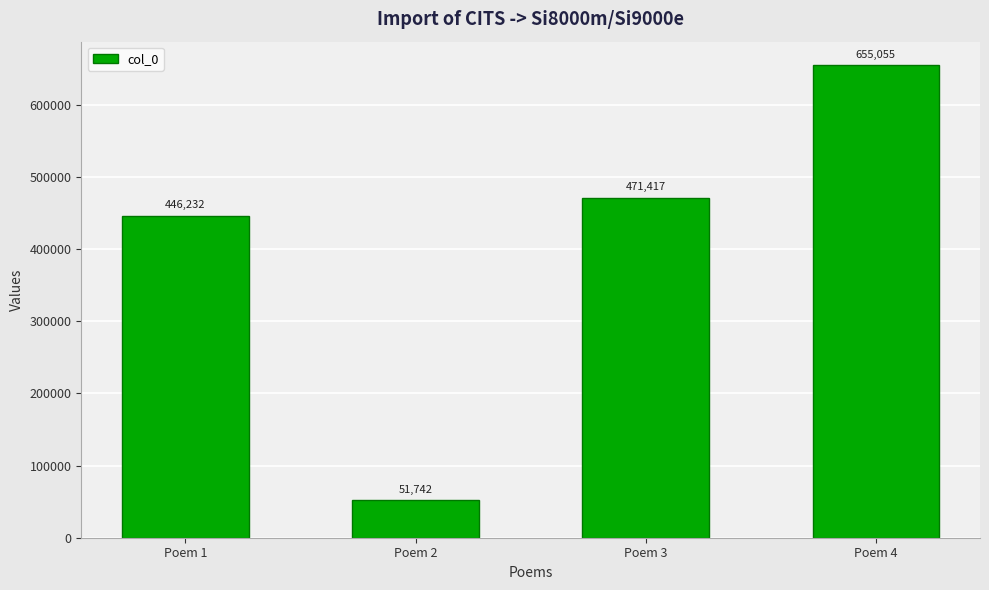

Count the number of categories in the chart.

4